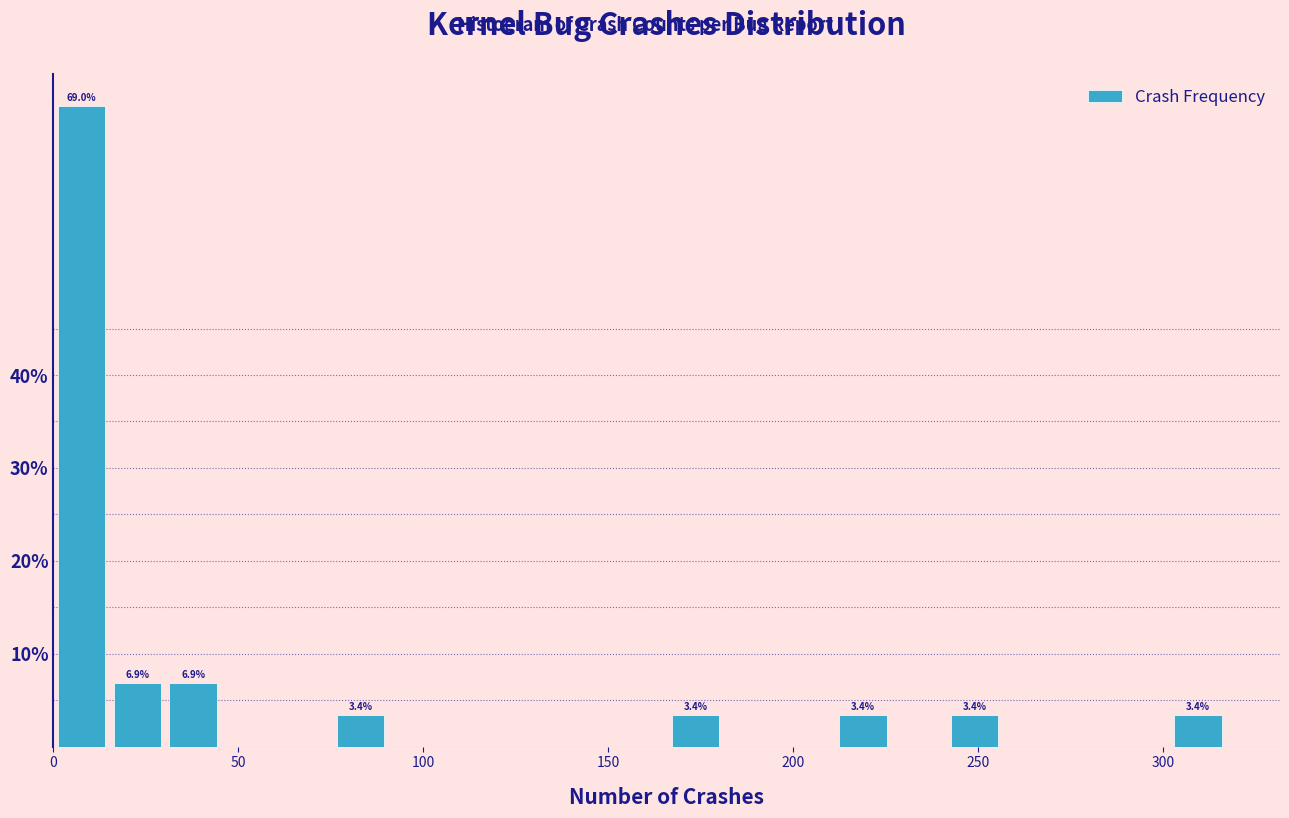

Around what value on the x-axis is the tallest bar? Give the approximate position of its centre, as read against the axis.

10